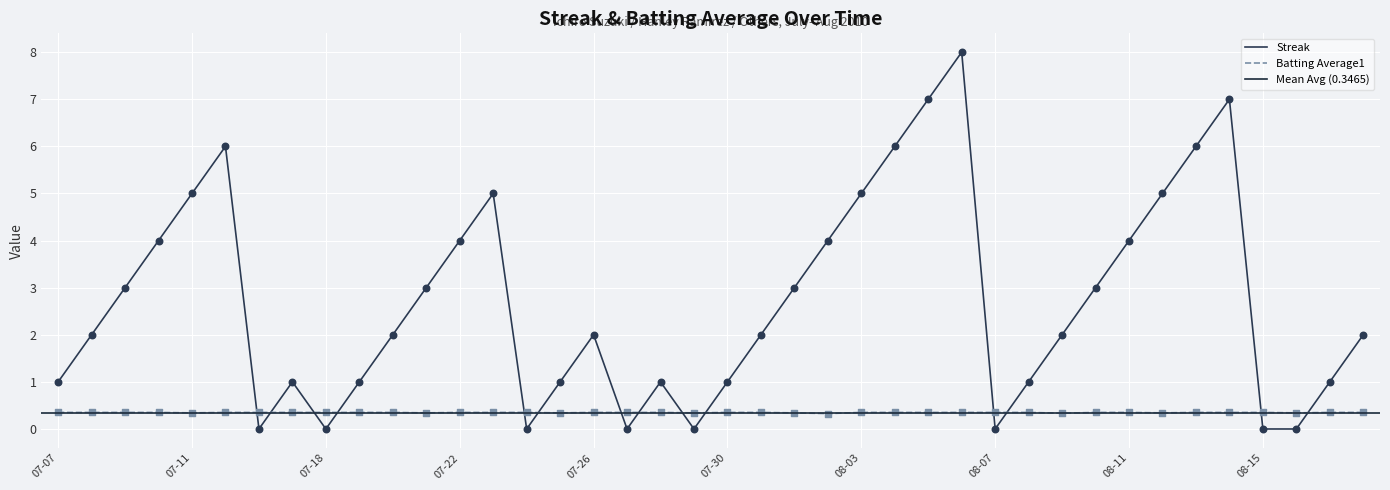

What are all the series names shown in the legend?

Streak, Batting Average1